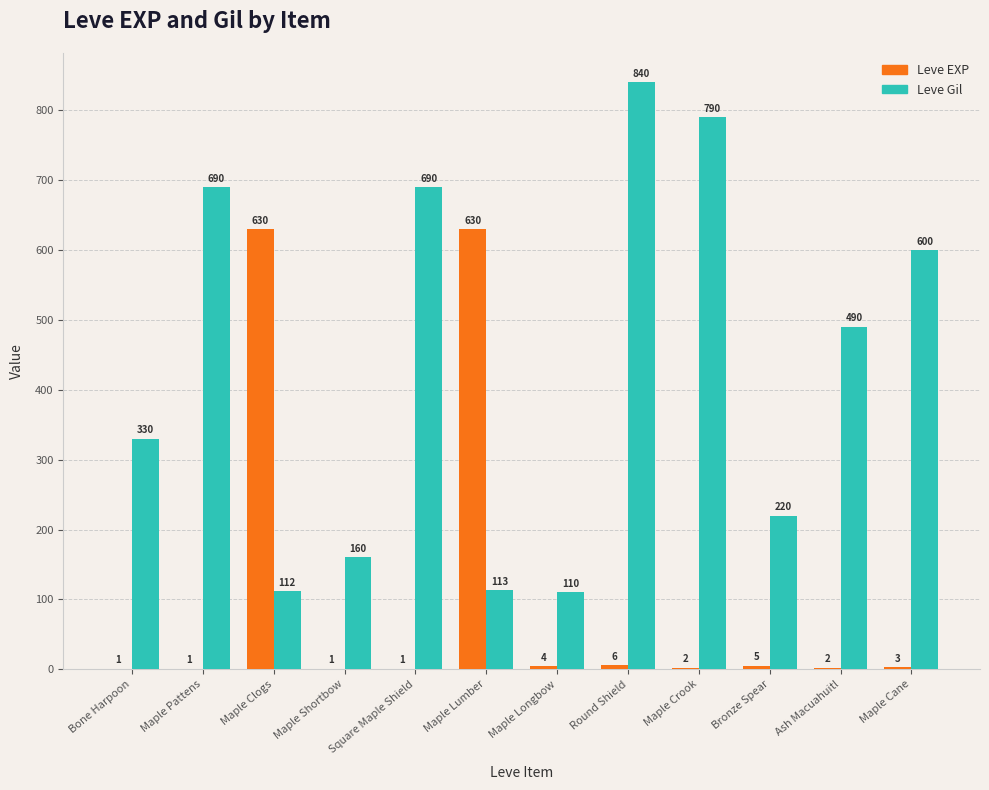

The Leve Gil series shows 490 at Ash Macuahuitl. True or false?

True